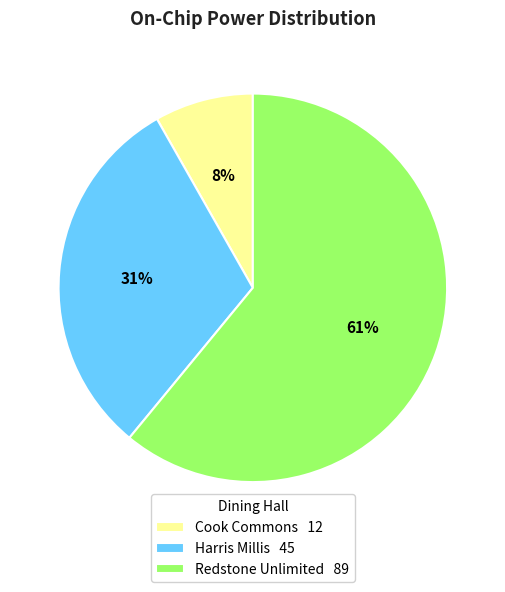

How many segments does this pie chart have?

3